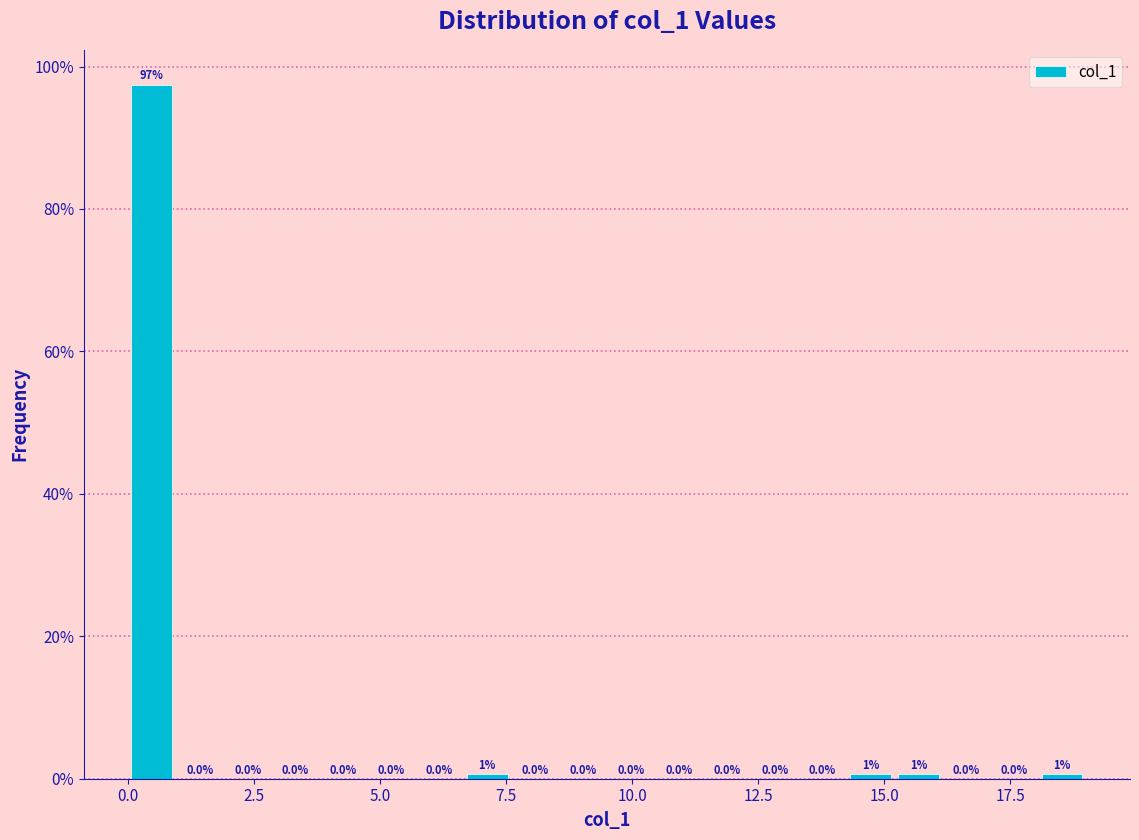

Read against the x-axis, roughly where is the centre of the tallest bar?

0.5